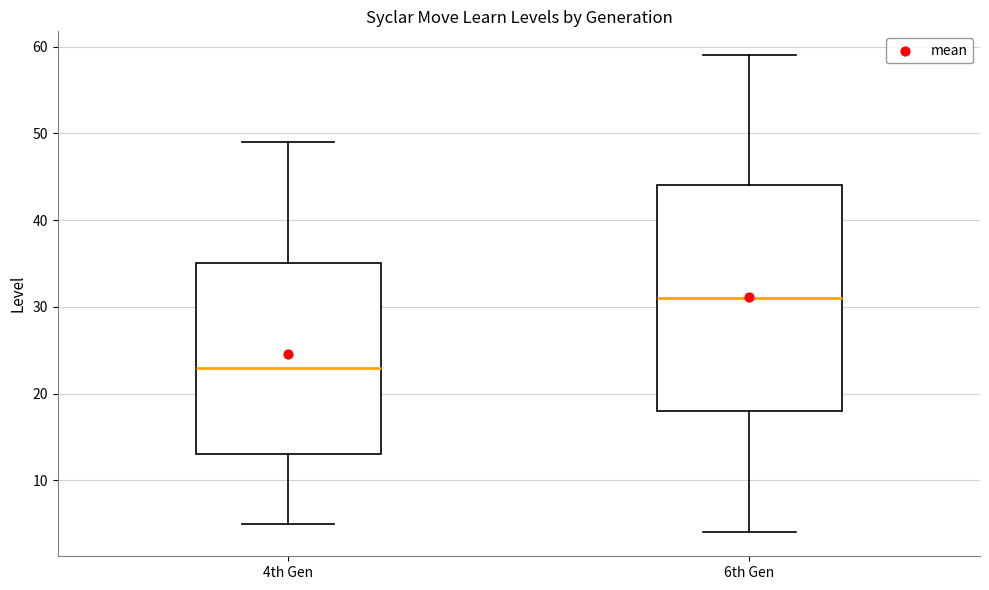

Reading left to right, transcribe this box plot: for each box, give where its median line is, the range the box spans, and where its two whiskers end, as read against the y-axis. The values are not printed on the chart, so give them approximately, as read against the axis.

4th Gen: median 23, box 13 to 35, whiskers 5 to 49
6th Gen: median 31, box 18 to 44, whiskers 4 to 59